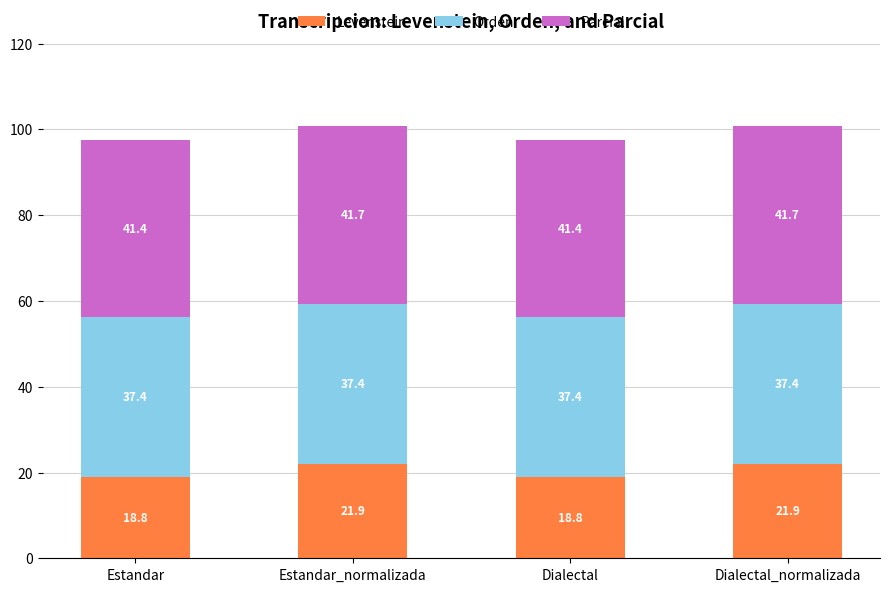

What is the maximum value for Levenstein?

21.9